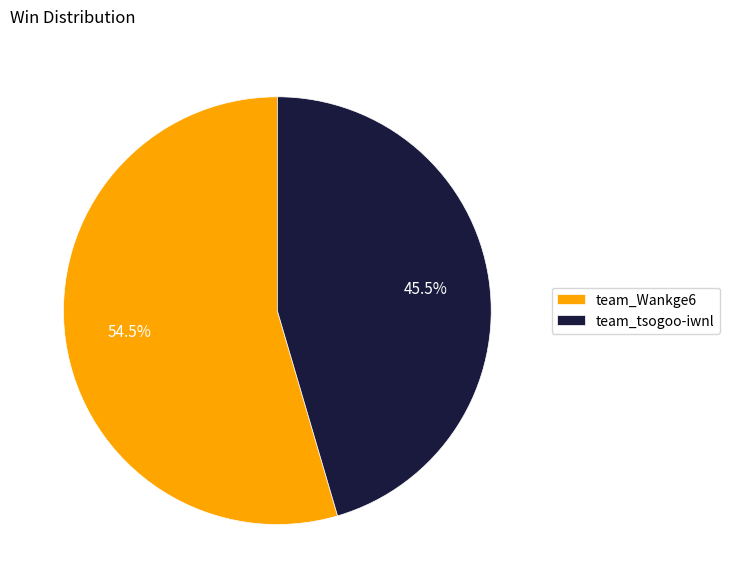

How many slices are in this pie chart?

2